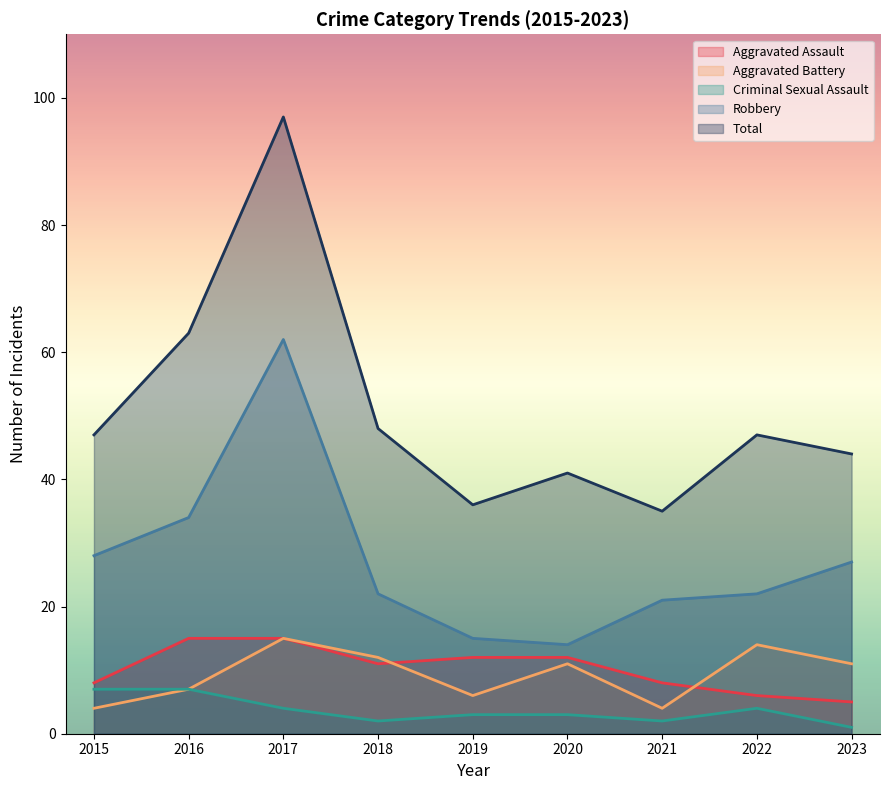

Is the value of Criminal Sexual Assault at 2022 greater than the value of Robbery at 2023?

No